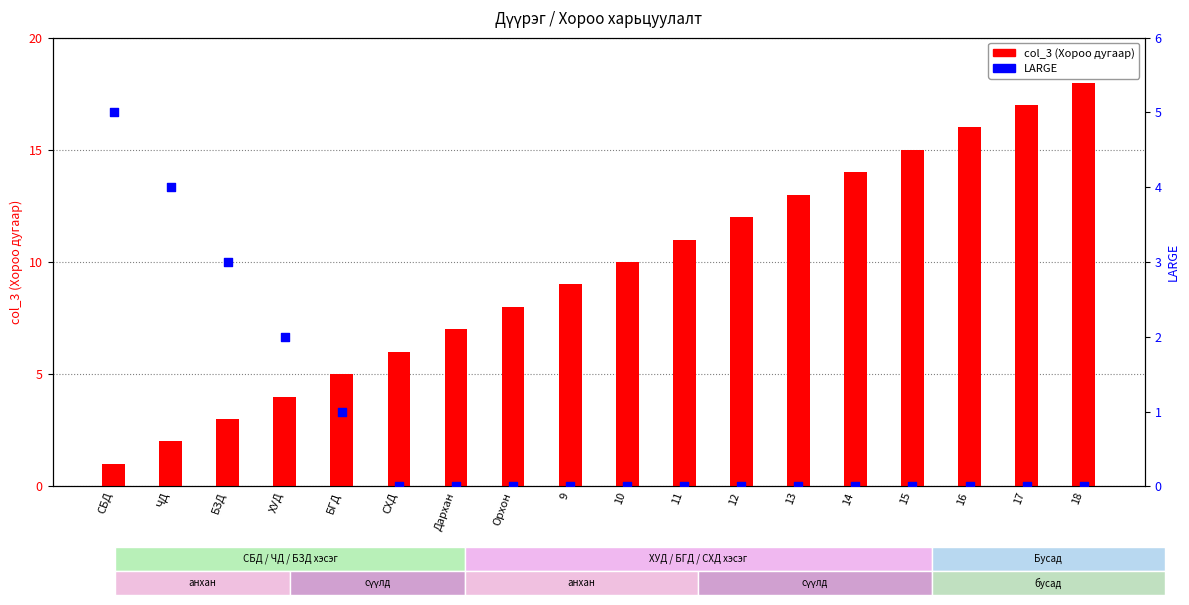

Which series has the largest total across all categories?

col_3 (Хороо)